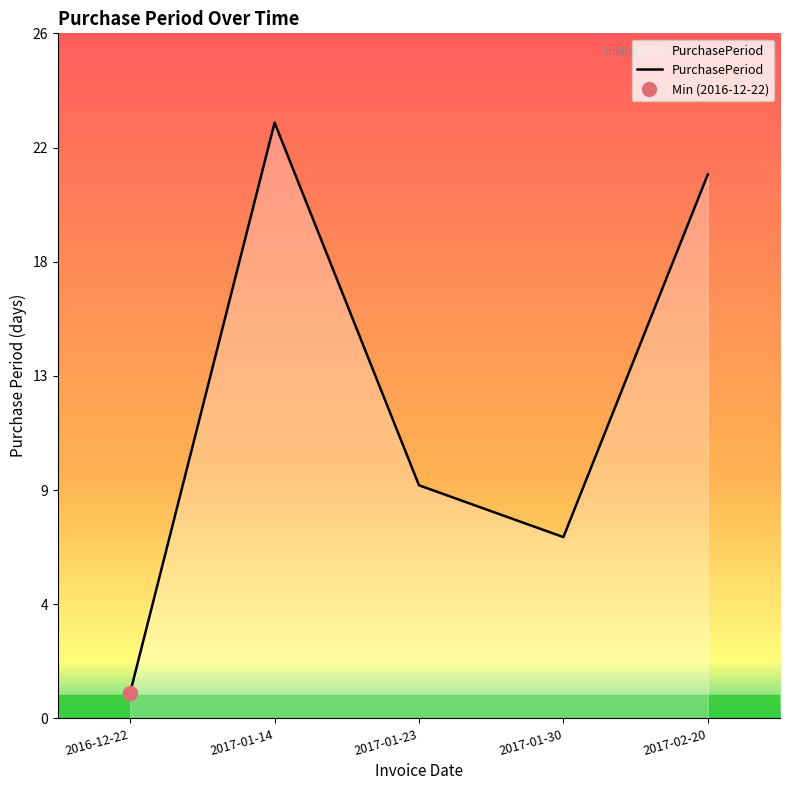

List the labels in order of value, smallest first.

2016-12-22, 2017-01-30, 2017-01-23, 2017-02-20, 2017-01-14